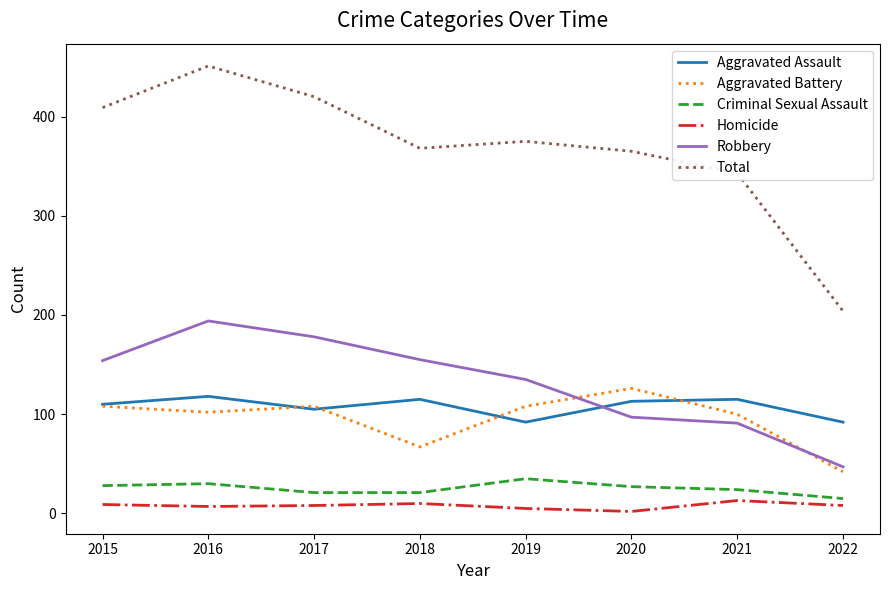

Which series has the widest spread of values?

Total